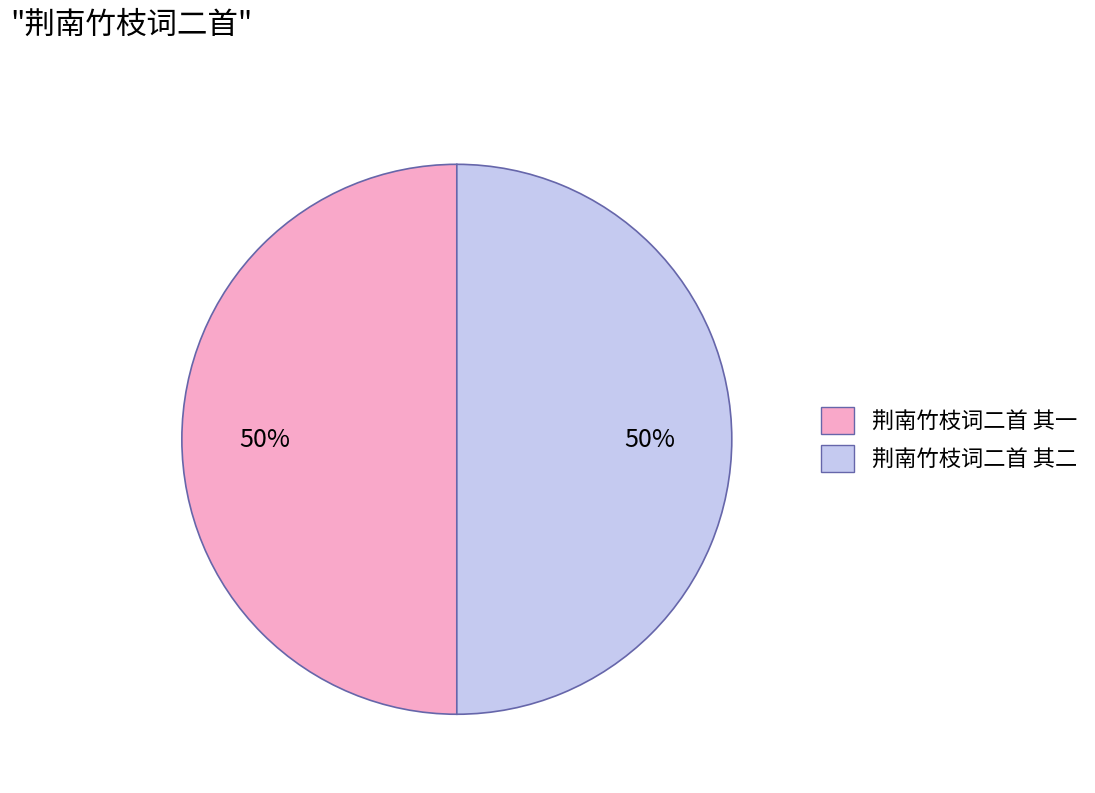

True or false: 荆南竹枝词二首 其二 accounts for 50% of the total.

True